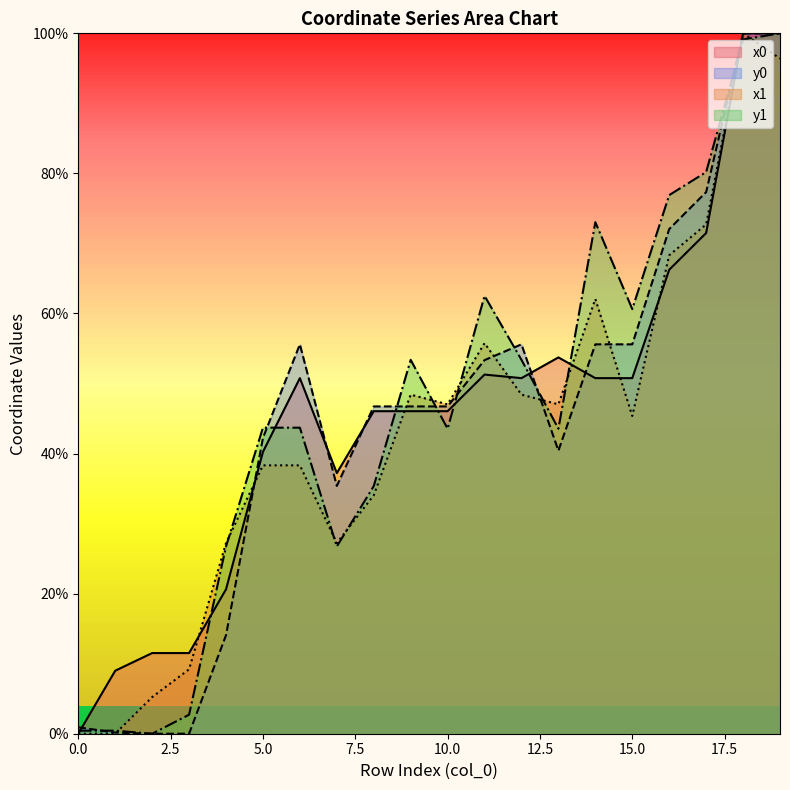

Does the chart display data point markers on the line(s)?

No